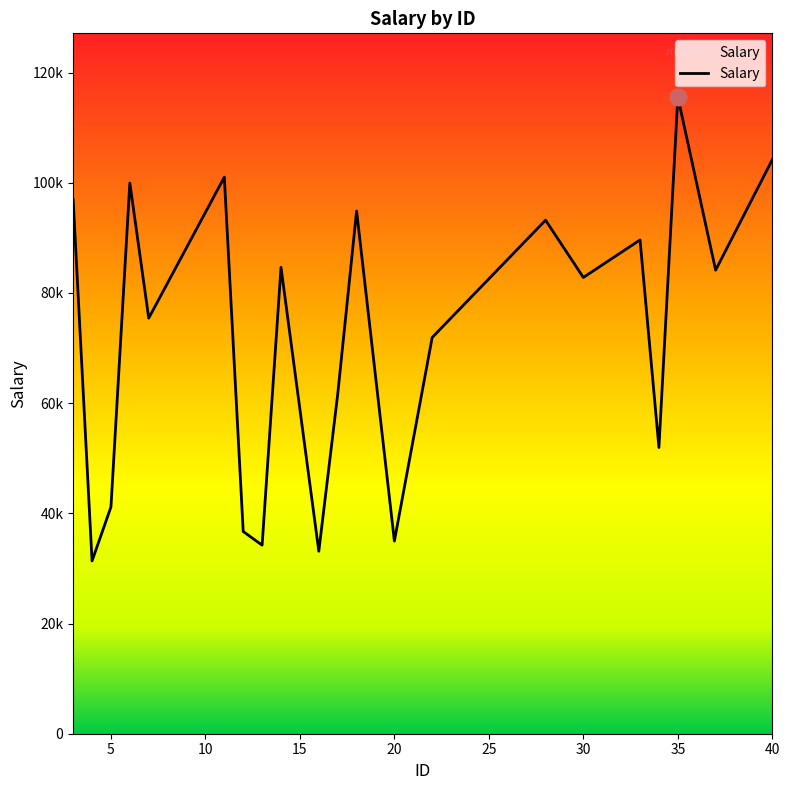

True or false: there are more than 1 points higher than both neighbors.

True